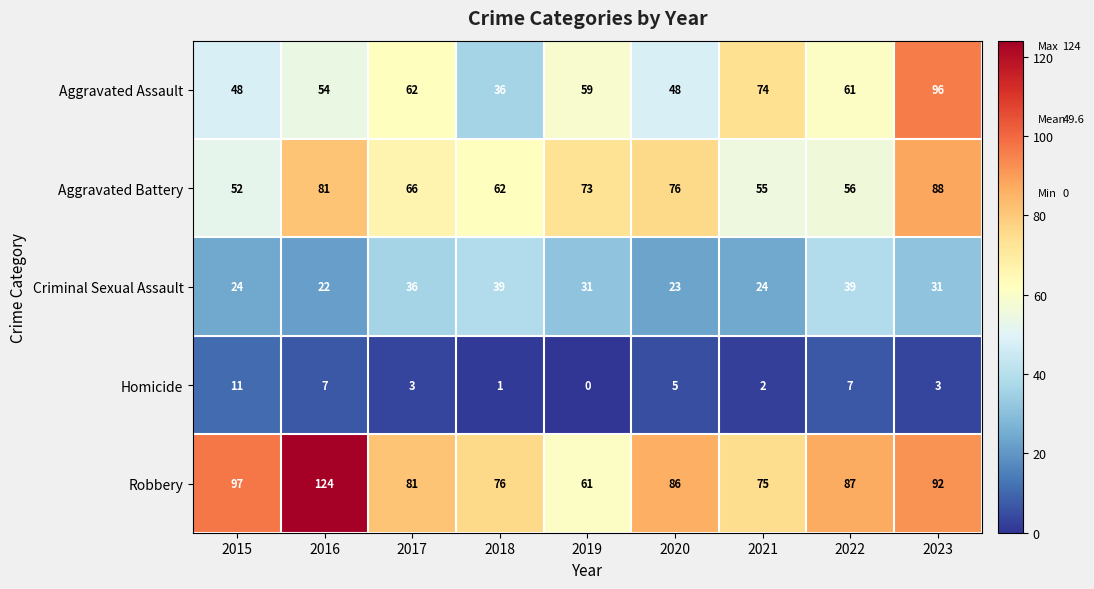

What is the difference between the highest and lowest values at 2018?

75